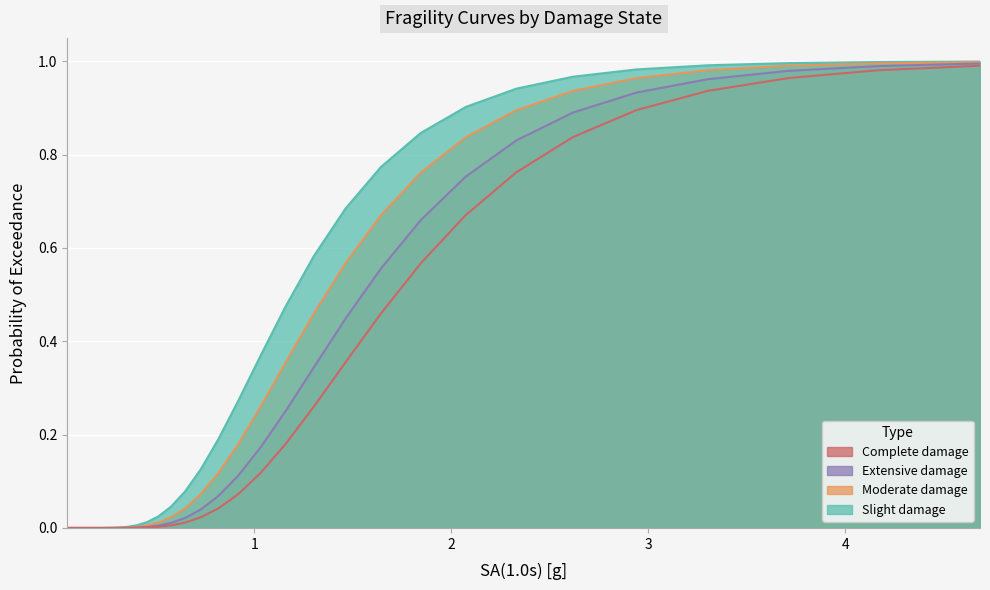

Reading right to left, extract all data points from this chart.

Slight_damage: 1.0	1.0	1.0	1.0	1.0	1.0	0.9	0.9	0.8	0.8	0.7	0.6	0.5	0.4	0.3	0.2	0.1	0.1	0.0	0.0	0.0	0.0	0.0	0.0	0.0	0.0	0.0	0.0	0.0	0.0	0.0	0.0	0.0	0.0	0.0	0.0	0.0	0.0	0.0	0.0
Moderate_damage: 1.0	1.0	1.0	1.0	1.0	0.9	0.9	0.8	0.8	0.7	0.6	0.5	0.4	0.3	0.2	0.1	0.1	0.0	0.0	0.0	0.0	0.0	0.0	0.0	0.0	0.0	0.0	0.0	0.0	0.0	0.0	0.0	0.0	0.0	0.0	0.0	0.0	0.0	0.0	0.0
Extensive_damage: 1.0	1.0	1.0	1.0	0.9	0.9	0.8	0.8	0.7	0.6	0.4	0.3	0.3	0.2	0.1	0.1	0.0	0.0	0.0	0.0	0.0	0.0	0.0	0.0	0.0	0.0	0.0	0.0	0.0	0.0	0.0	0.0	0.0	0.0	0.0	0.0	0.0	0.0	0.0	0.0
Complete_damage: 1.0	1.0	1.0	0.9	0.9	0.8	0.8	0.7	0.6	0.5	0.4	0.3	0.2	0.1	0.1	0.0	0.0	0.0	0.0	0.0	0.0	0.0	0.0	0.0	0.0	0.0	0.0	0.0	0.0	0.0	0.0	0.0	0.0	0.0	0.0	0.0	0.0	0.0	0.0	0.0